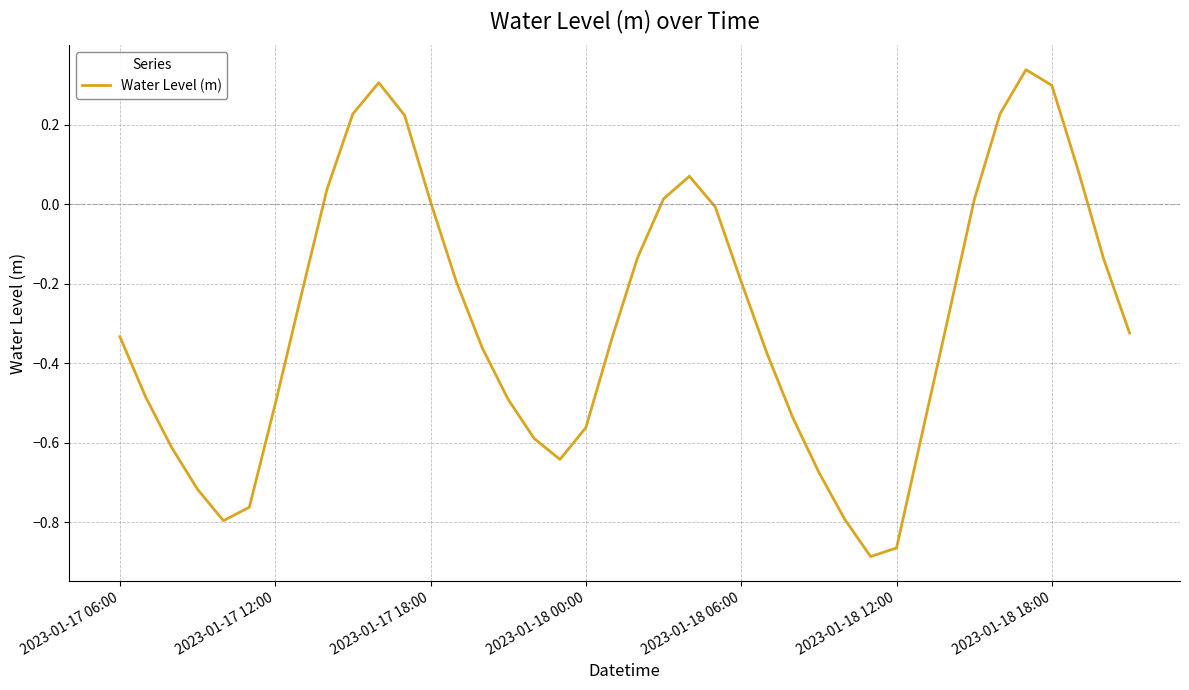

What is the difference between the maximum and minimum values?

1.2